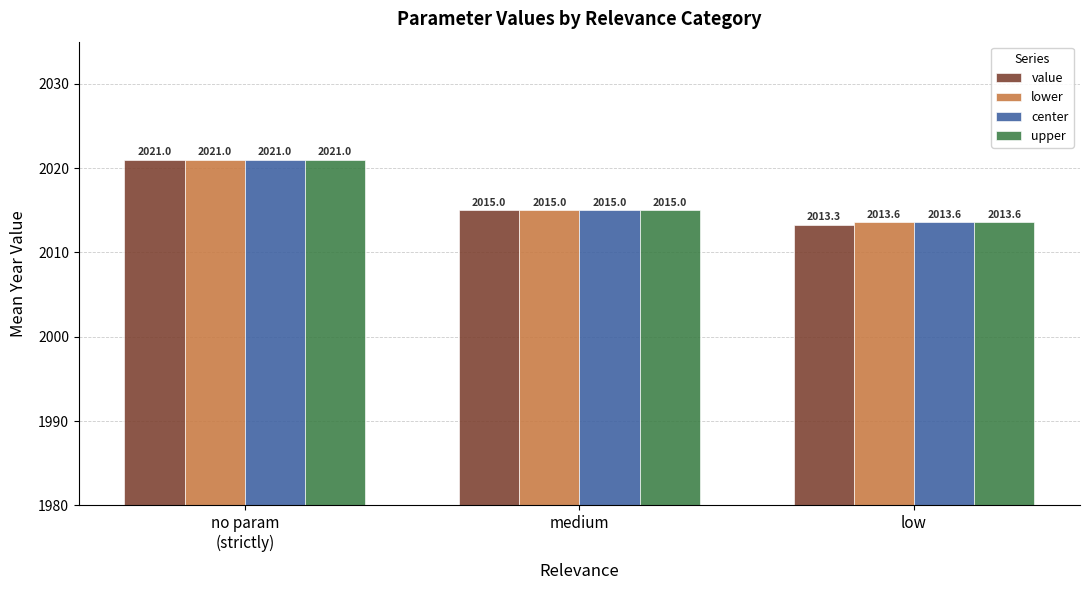

What is the label of the 2nd bar from the left?

medium